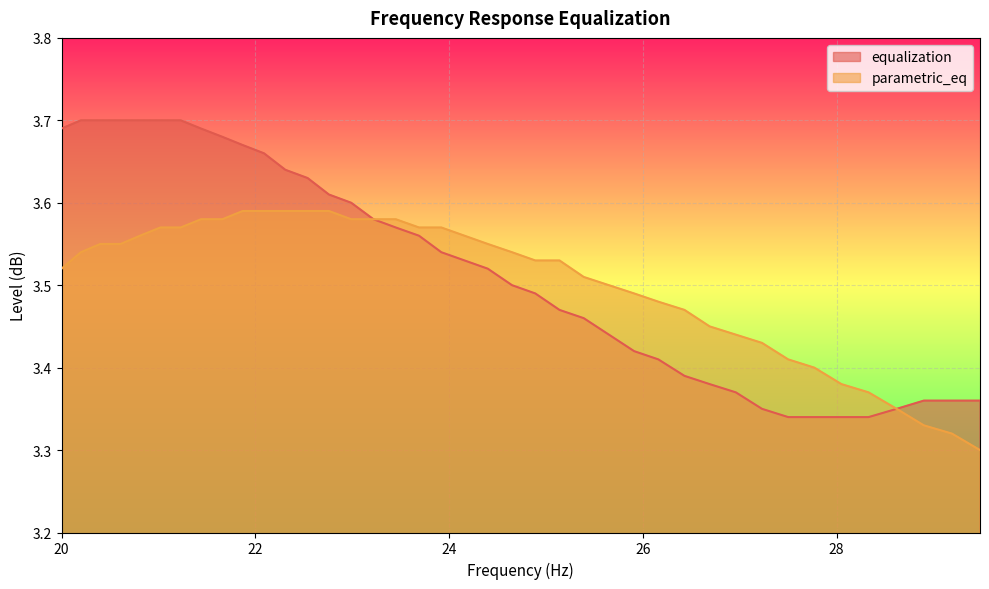

Is the value of parametric_eq at 24.65 greater than the value of equalization at 25.65?

Yes